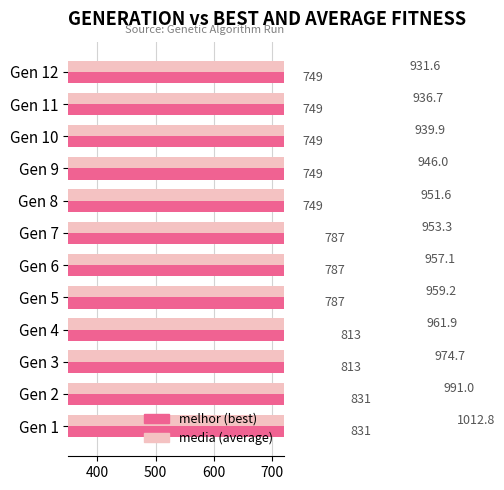

How many bars are there in total?

24